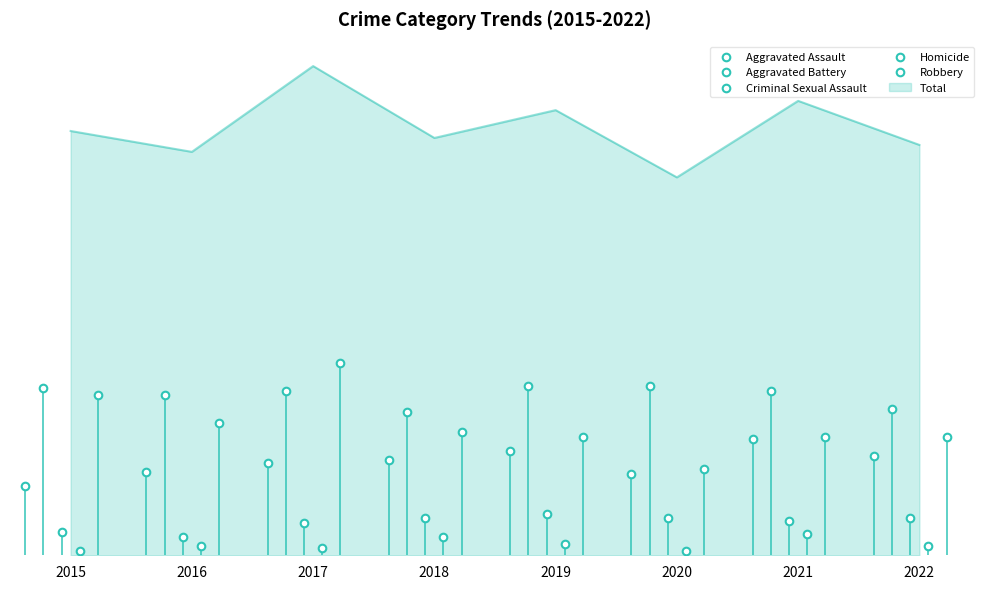

Which series has the largest Y range (max minus min)?

Robbery